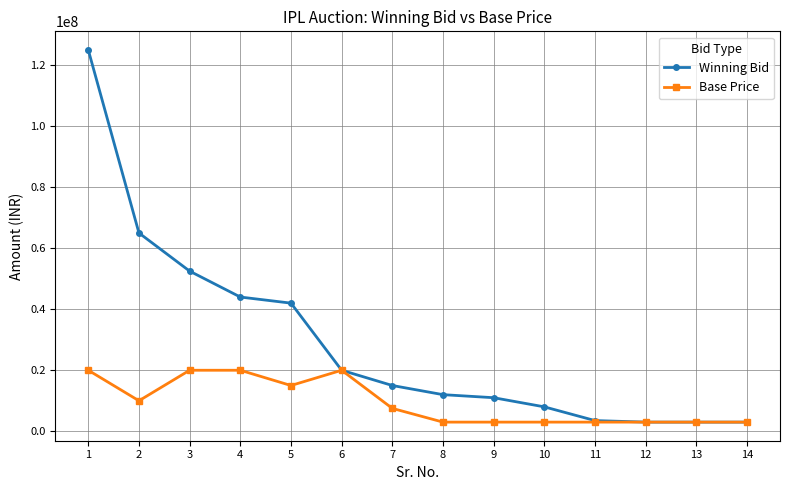

How many data points does each series have?

14